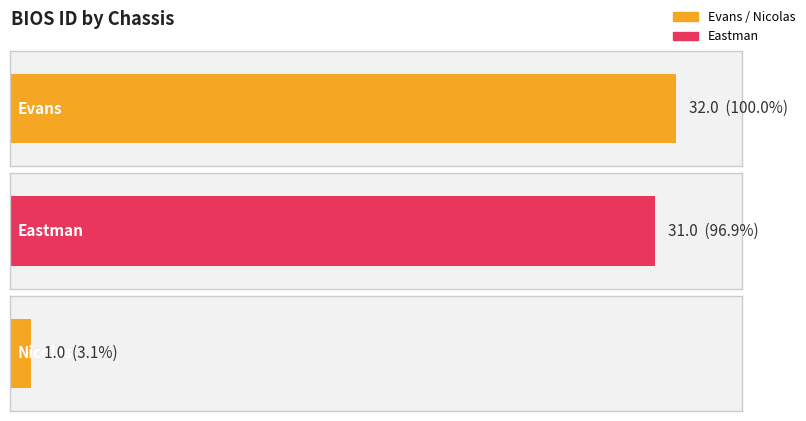

What is the smallest value displayed?

1